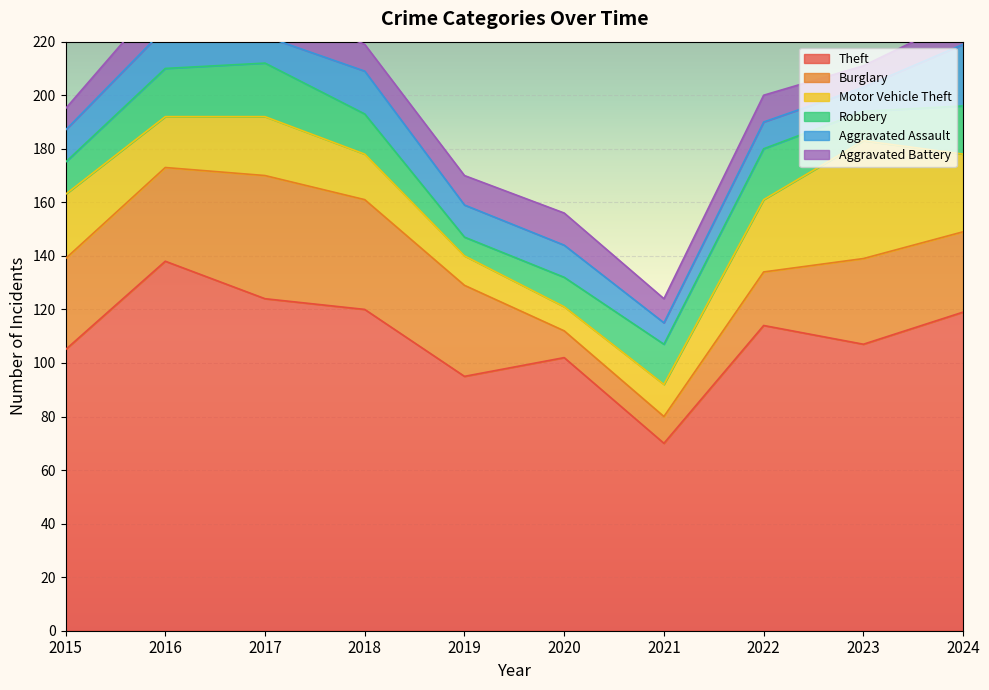

Which series has the largest total across all categories?

Theft